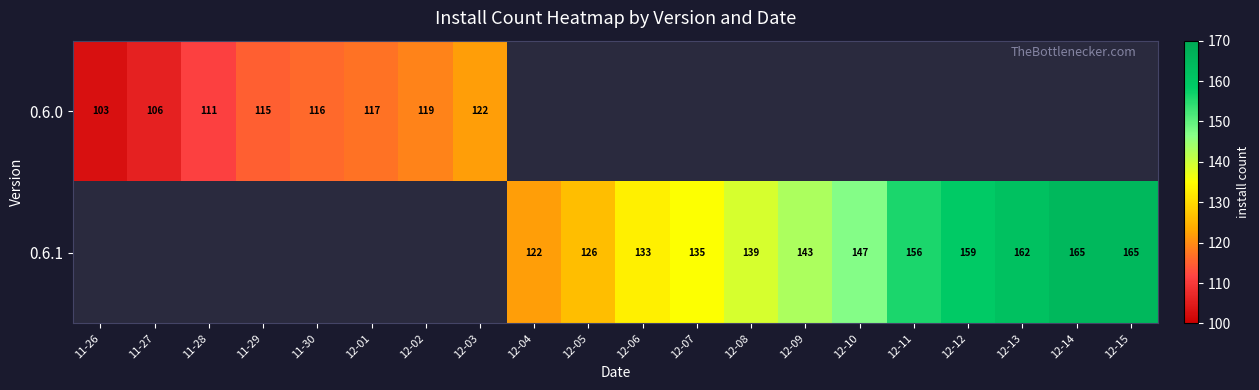

What is the difference between the 0.6.1 values at 12-09 and 12-11?

13